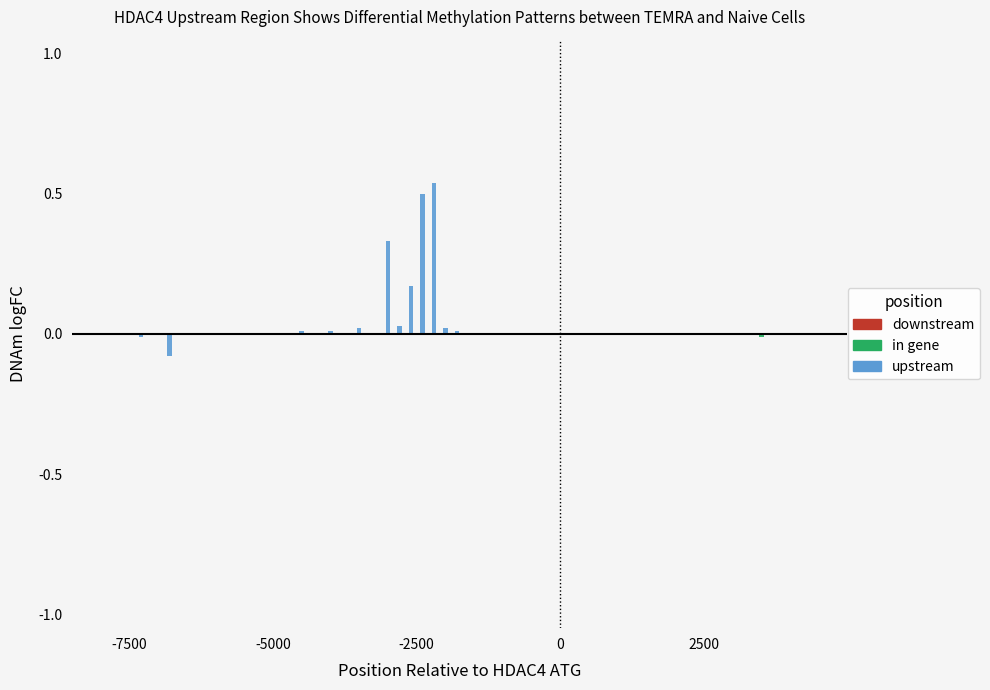

What is the difference between the maximum and minimum values?

0.6